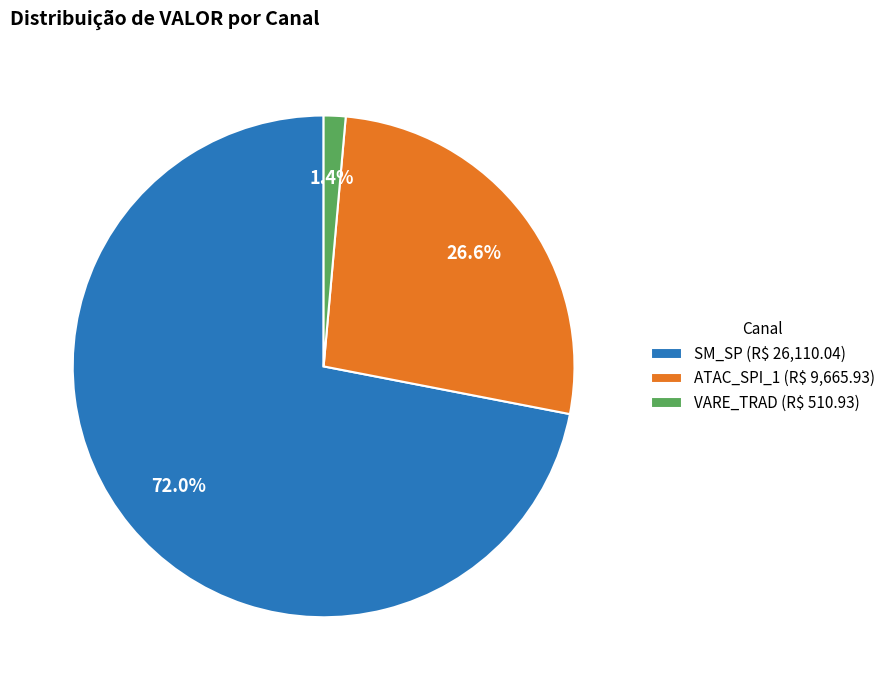

Rank the categories by value from highest to lowest.

SM_SP (R$ 26,110.04), ATAC_SPI_1 (R$ 9,665.93), VARE_TRAD (R$ 510.93)